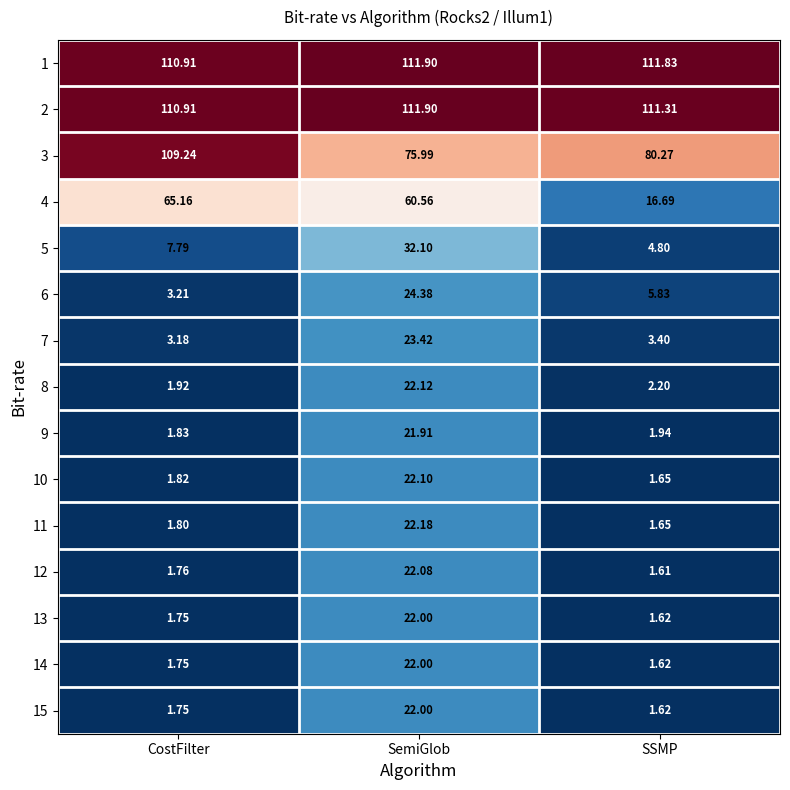

At which label does 15 reach its minimum?

SSMP